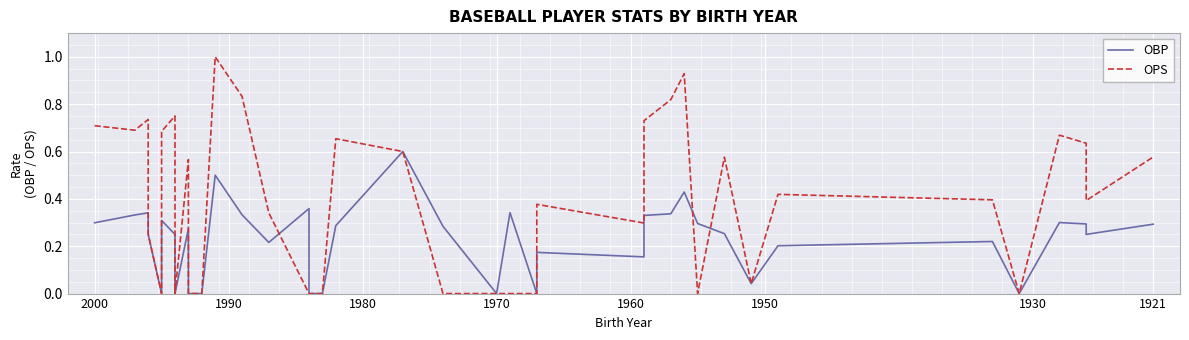

How many interior local valleys does the OPS series have?

8